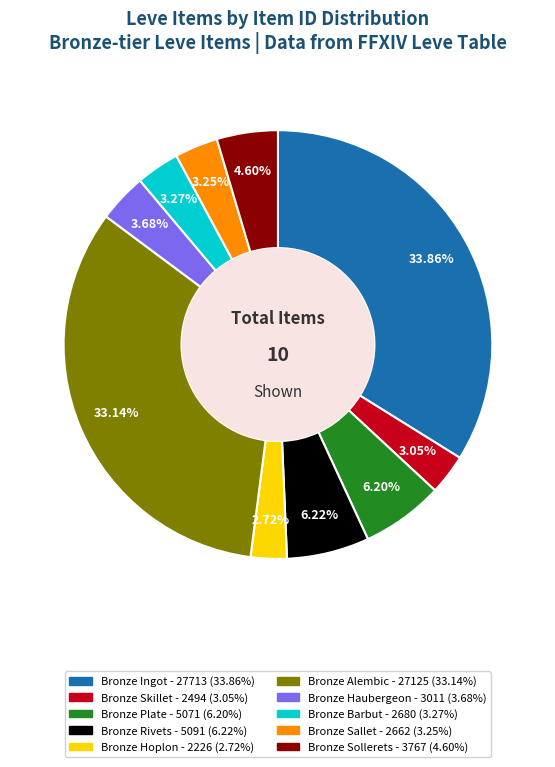

Which slice is the largest?

Bronze Ingot